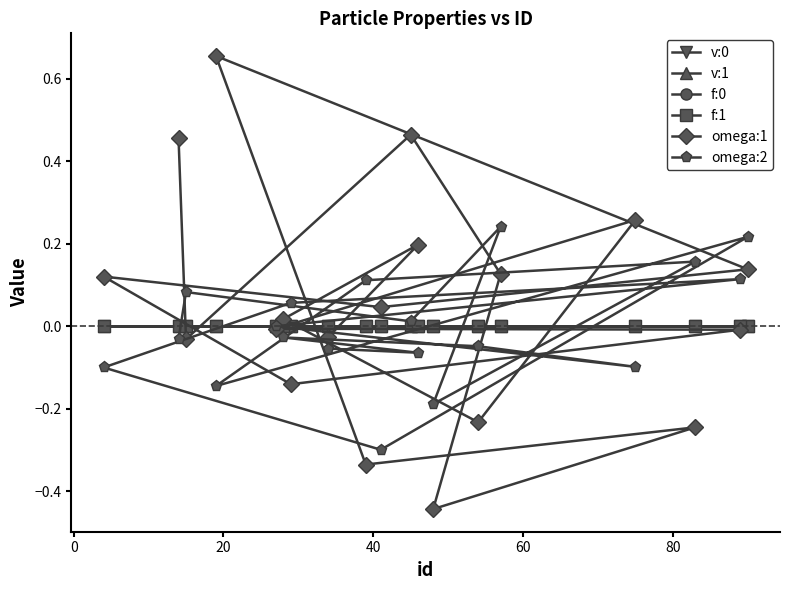

Which series has the widest spread of values?

omega:1